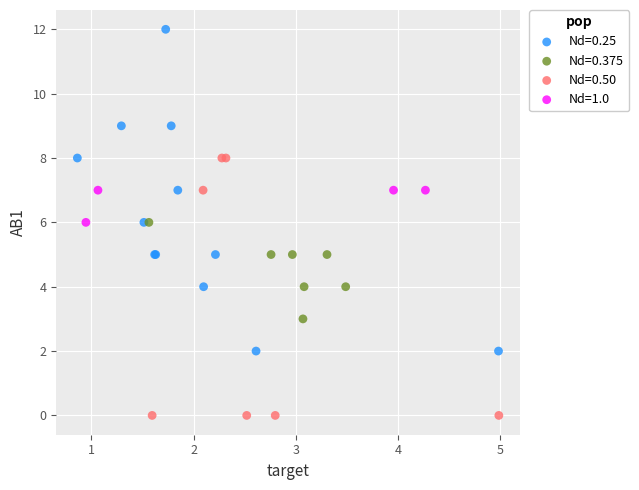

Which series contains the highest Y value?

Nd=0.25